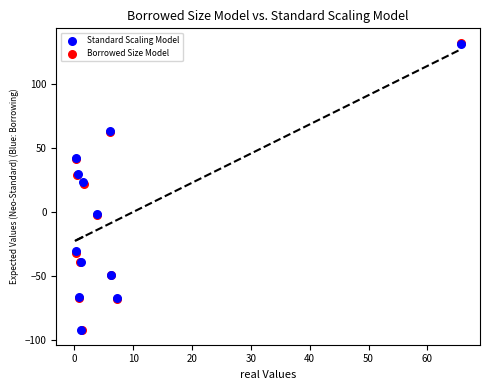

Which series has the widest spread of Y values?

Borrowed Size Model